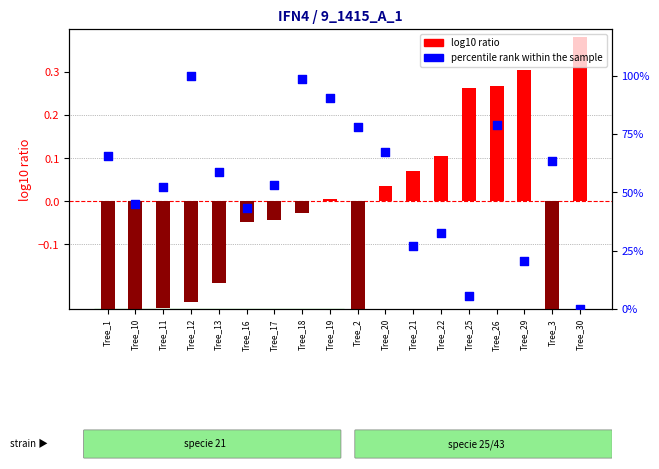

Is the value of log10 ratio at Tree_26 greater than the value of percentile rank within the sample at Tree_16?

No